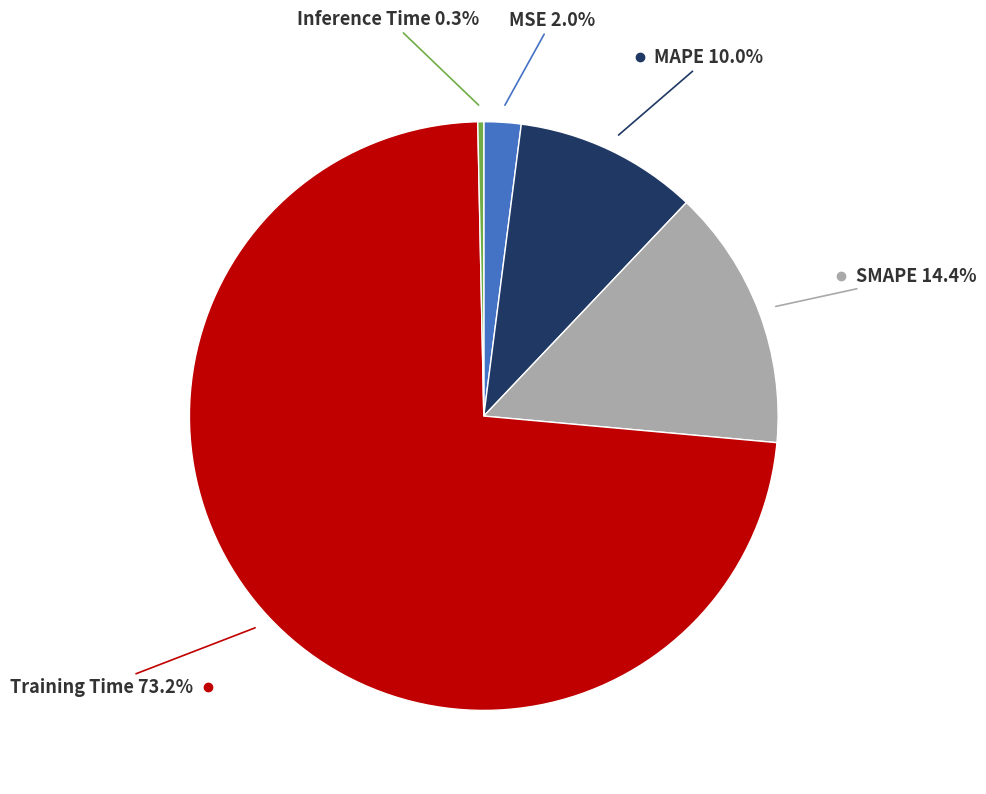

Is there any slice that represents more than half of the pie?

Yes